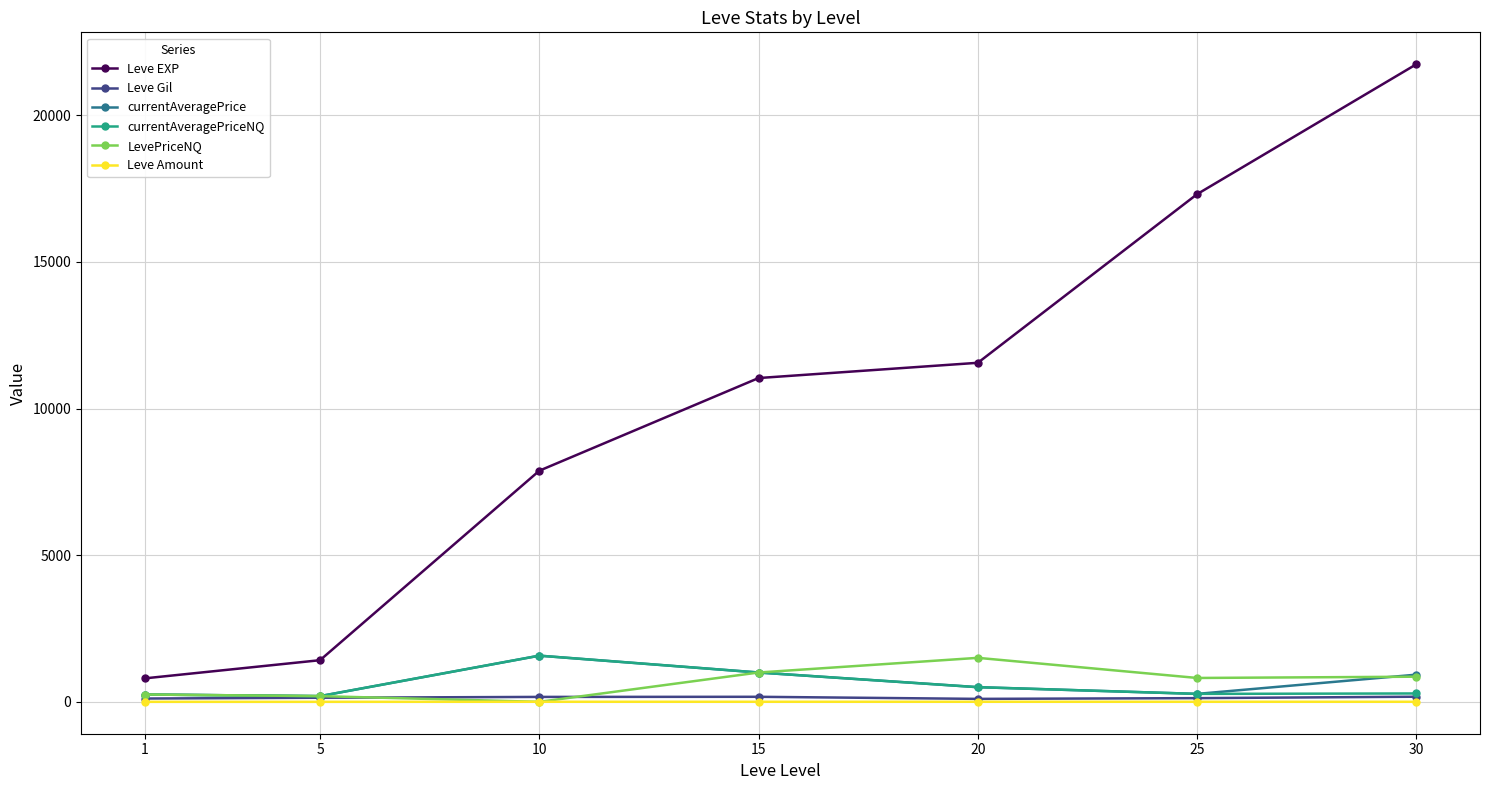

True or false: Leve EXP has more than 1 points higher than both neighbors.

False